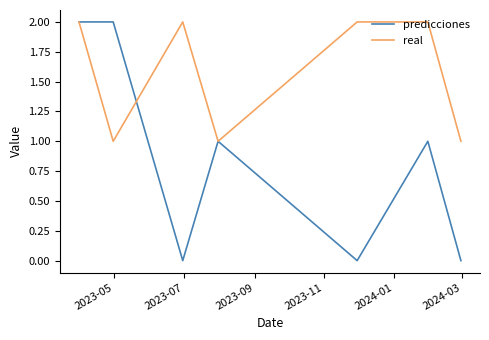

Count the number of data series in this chart.

2